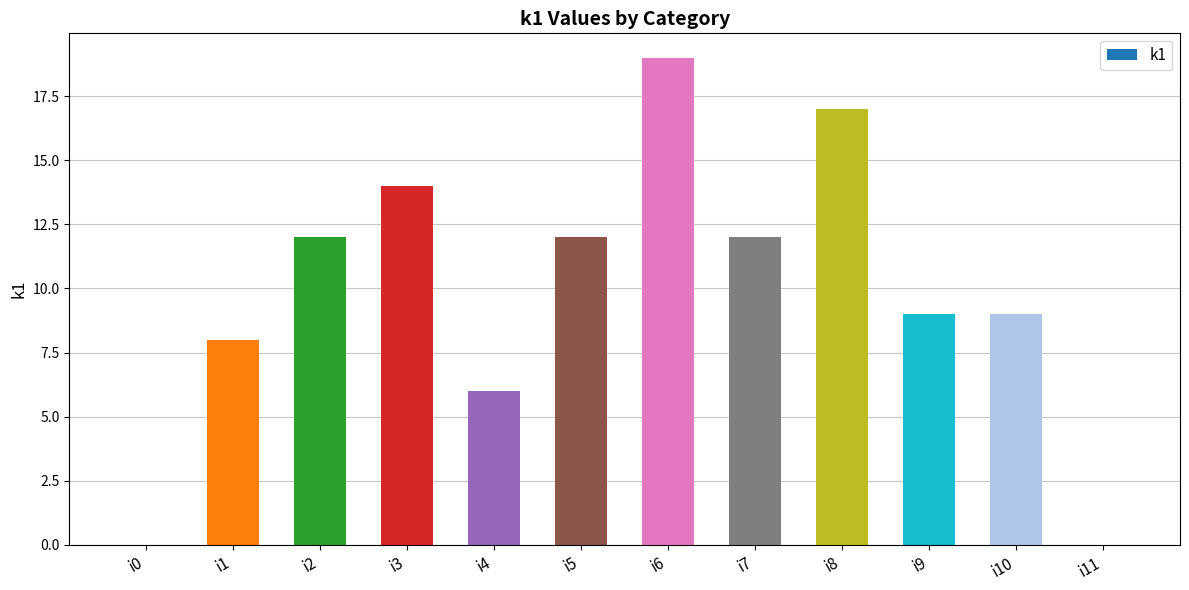

What is the approximate value at i5, to the nearest 5?

10